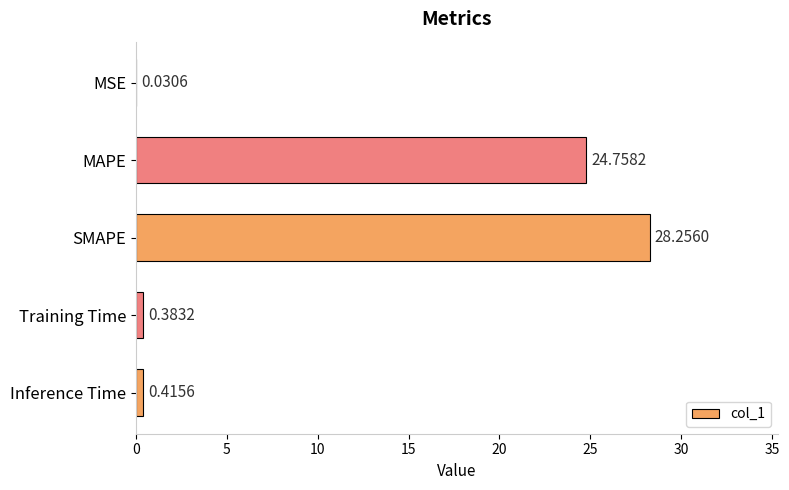

Between MSE and SMAPE, which is larger?

SMAPE